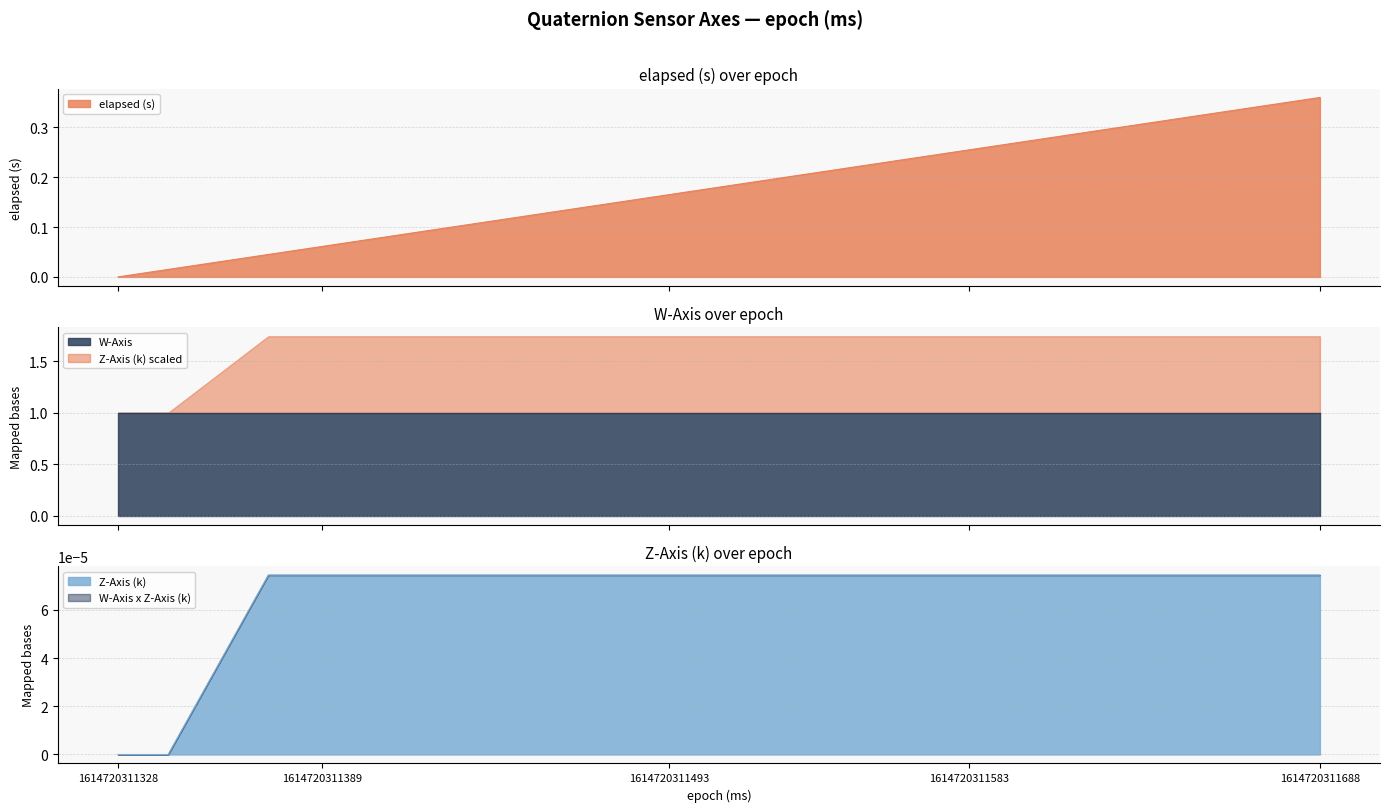

Is the value of elapsed (s) at 1614720311688 greater than the value of Z-Axis (k) at 1614720311418?

Yes